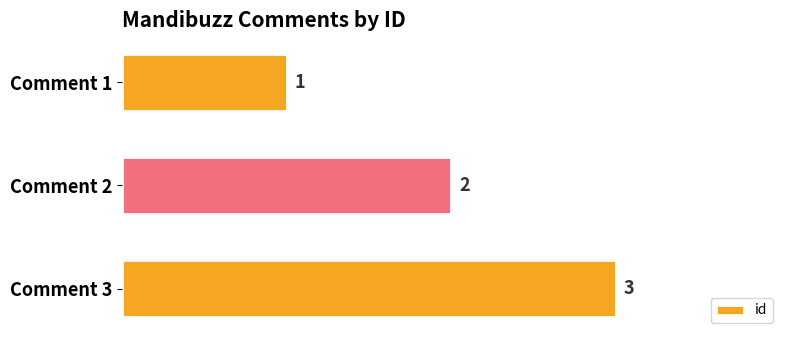

The chart shows a value of 3 at Comment 3. True or false?

True